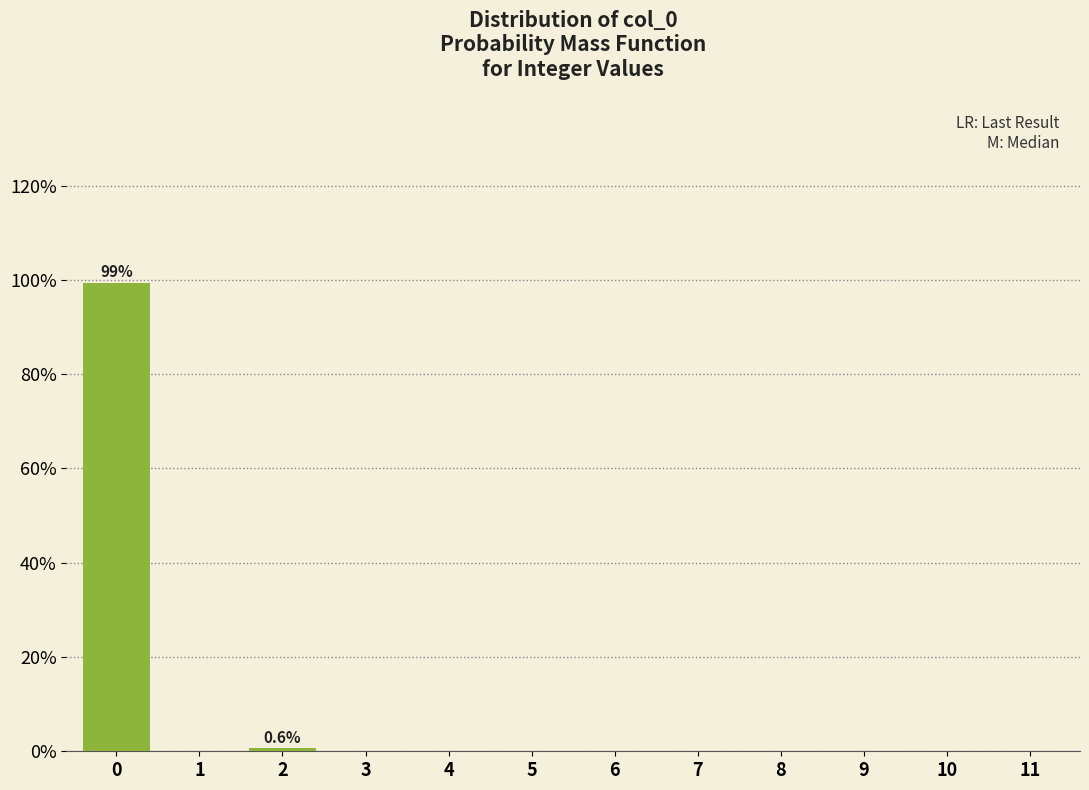

Over which range of the x-axis is the bar tallest?

-0.5 to 0.5